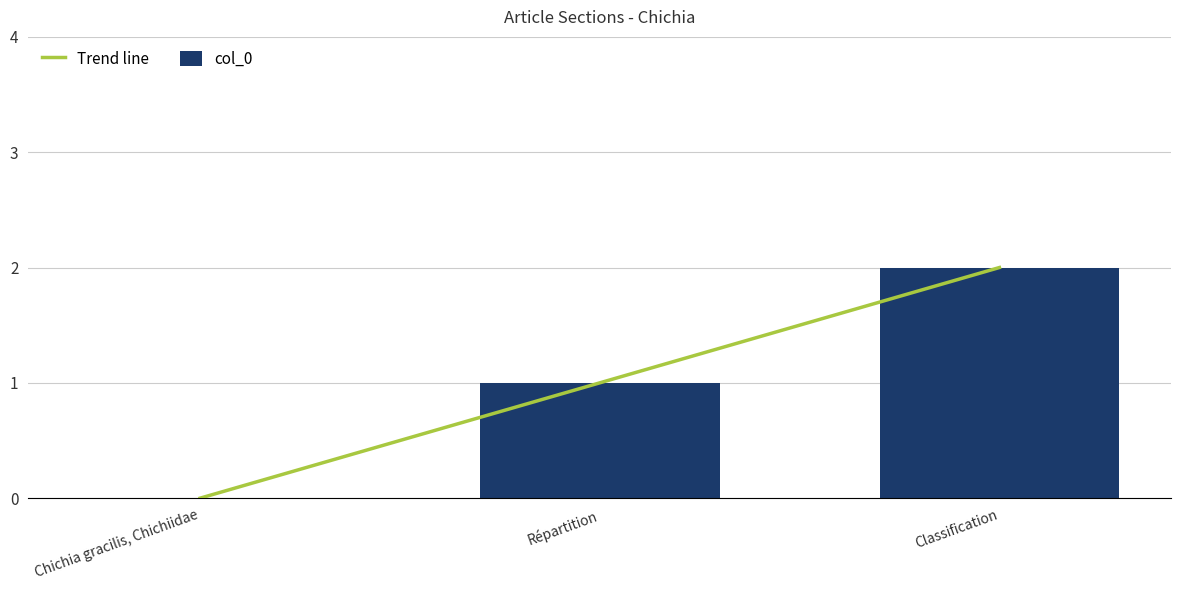

The col_0 series shows 2 at Classification. True or false?

True